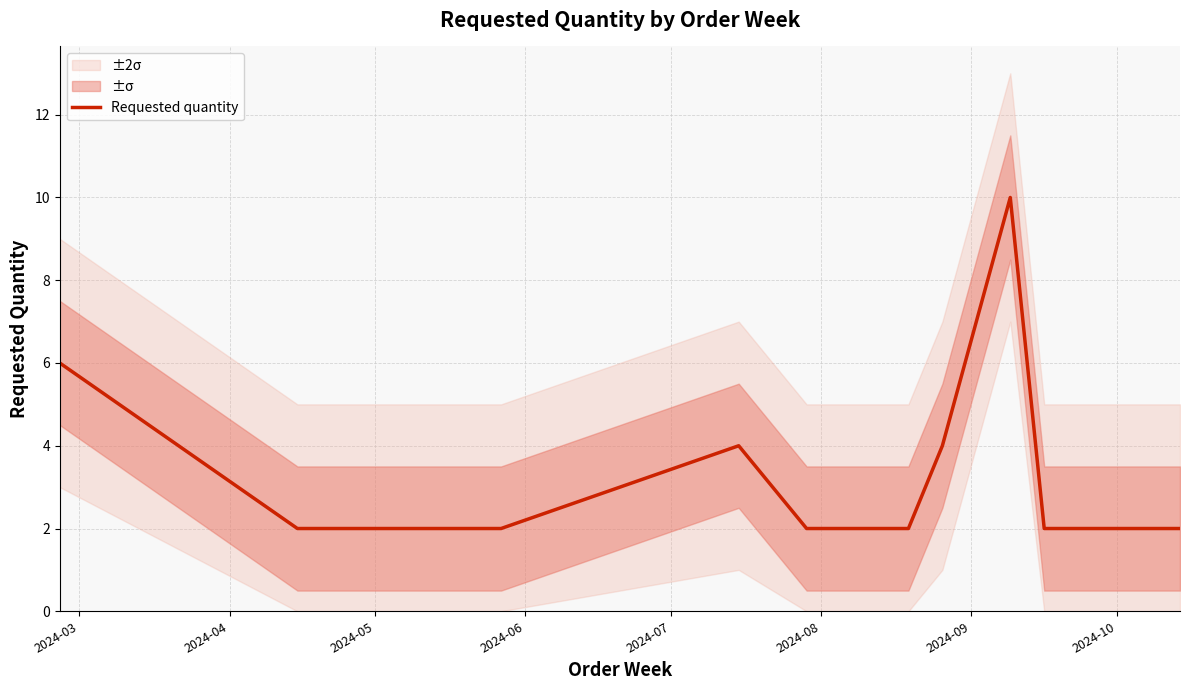

What is the highest value of the Requested quantity series?

10